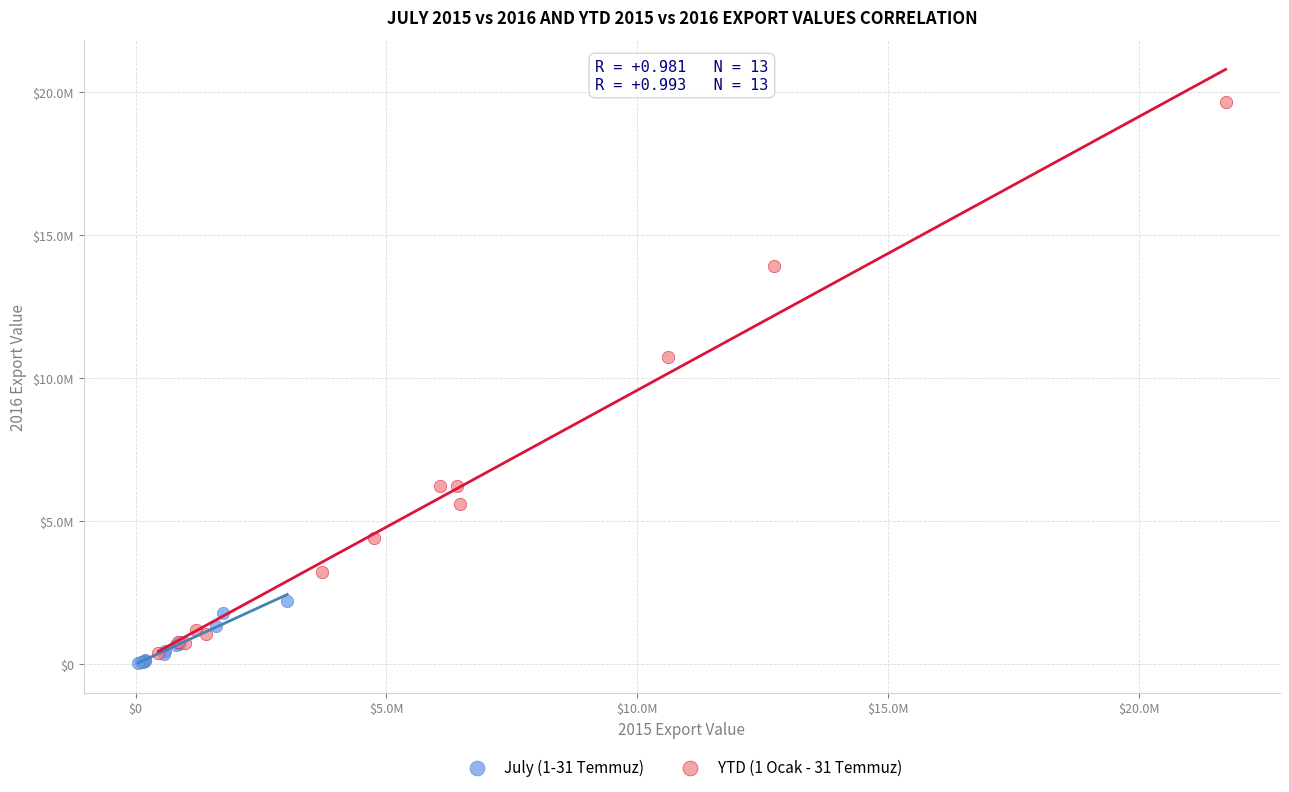

Which series reaches the minimum Y coordinate?

July (1-31 Temmuz)